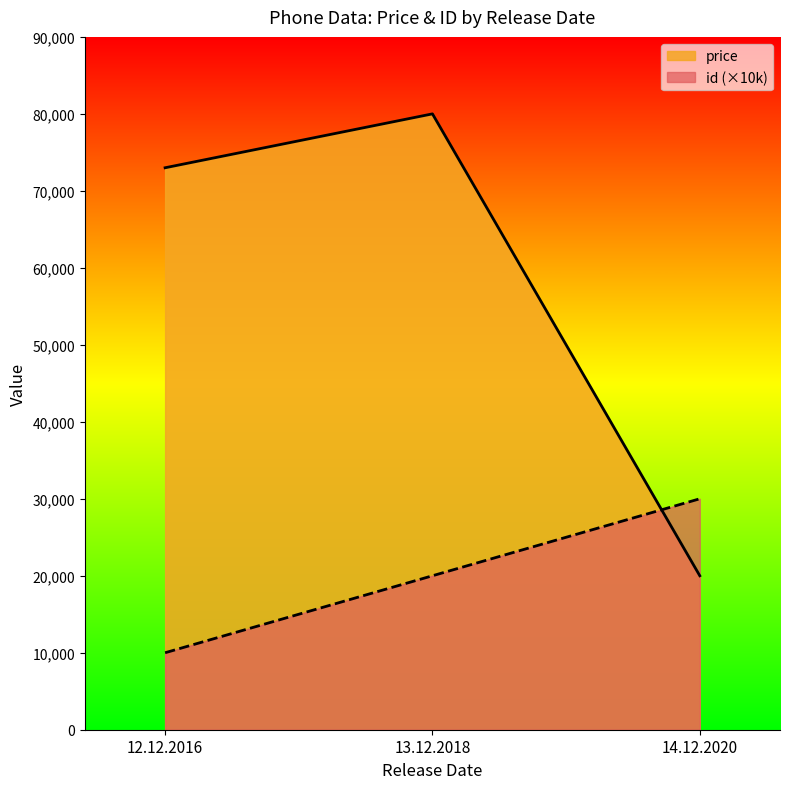

Read the price value at 14.12.2020, to the nearest 10.

20000